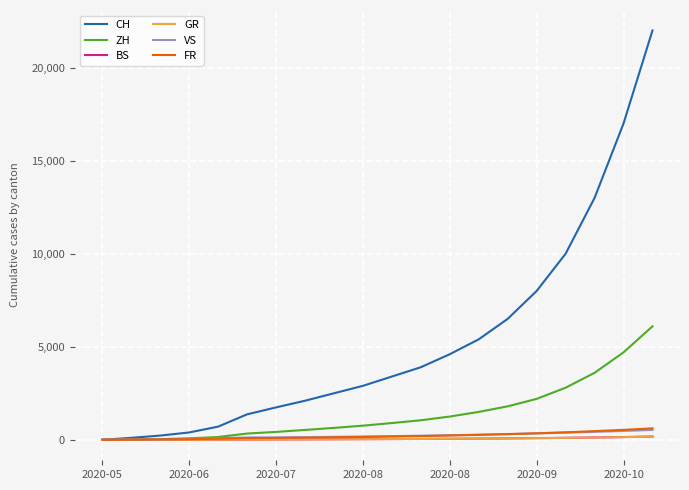

Which series has the largest total across all categories?

CH